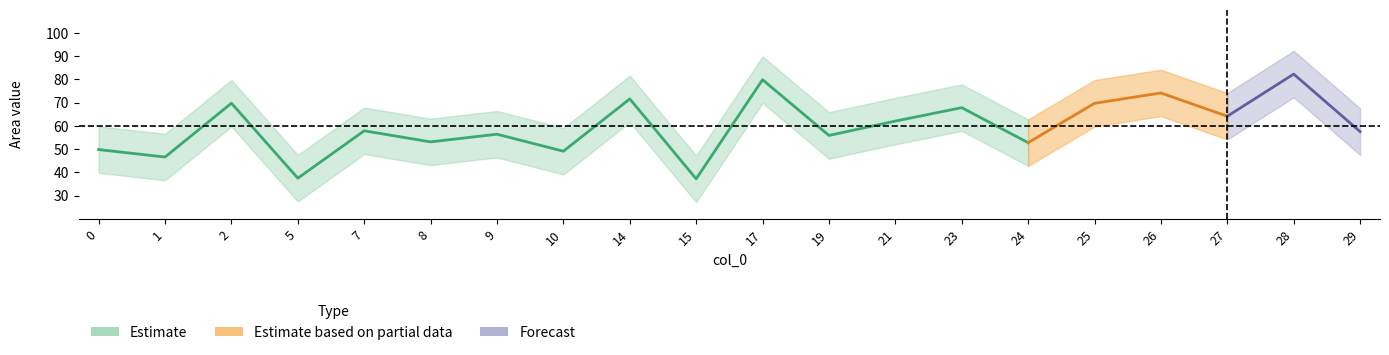

In ProcTime_upper, how many points are higher than both neighbors (excluding endpoints)?

6